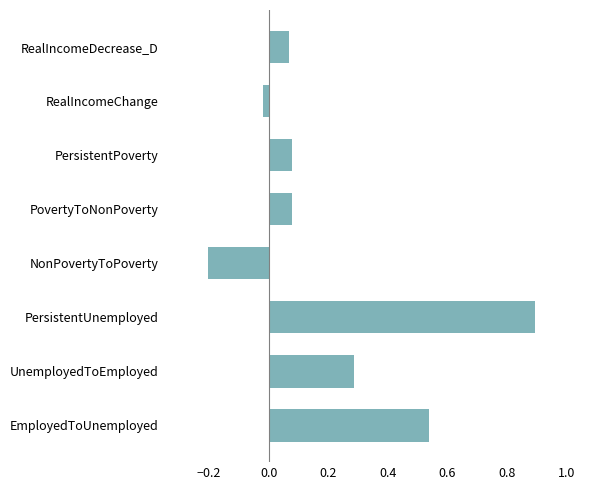

At which label is the value closest to 0?

RealIncomeChange